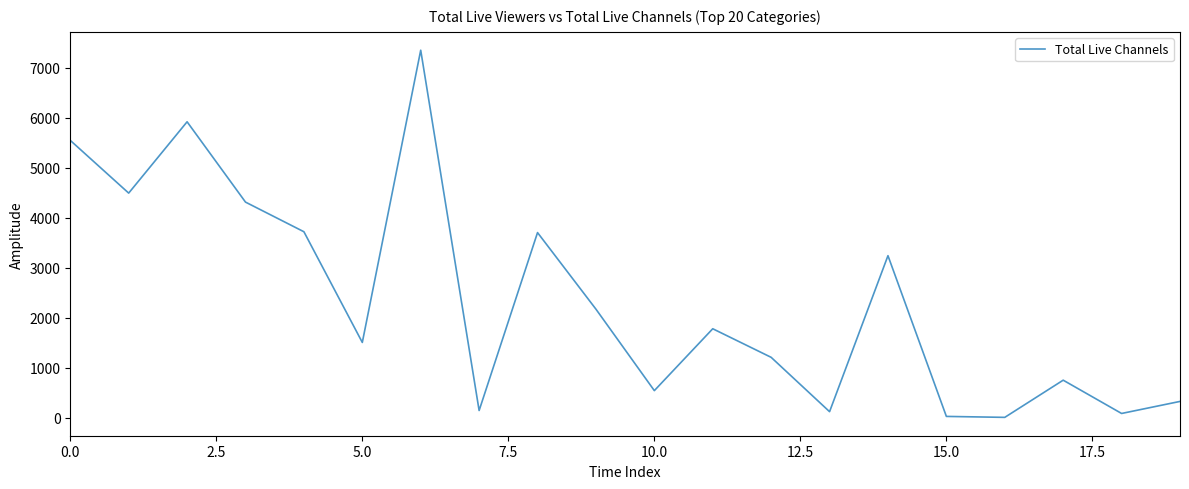

What is the maximum value shown in the chart?

7354